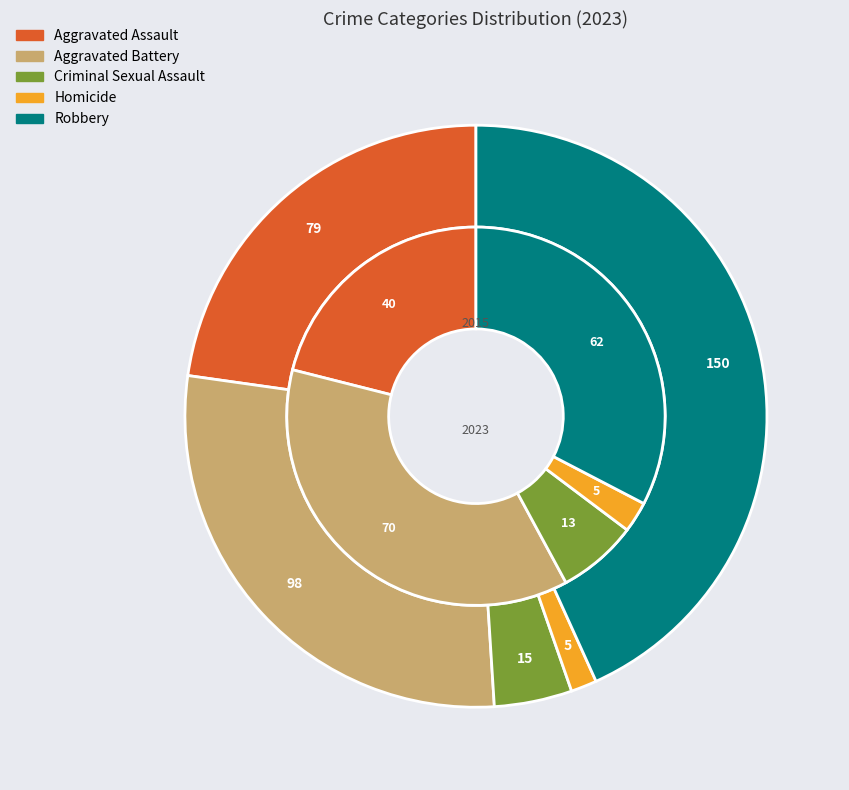

What is the change in value from Aggravated Battery to Criminal Sexual Assault?

-83